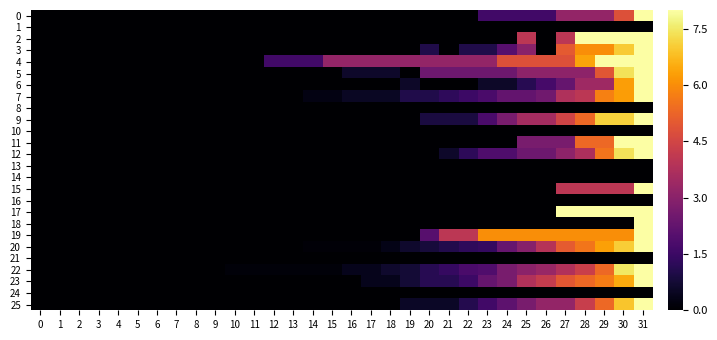

Reading right to left, what are all the values shown in this chart?

0: 31=8.0	30=4.8	29=3.2	28=3.2	27=3.2	26=1.6	25=1.6	24=1.6	23=1.6	22=0.0	21=0.0	20=0.0	19=0.0	18=0.0	17=0.0	16=0.0	15=0.0	14=0.0	13=0.0	12=0.0	11=0.0	10=0.0	9=0.0	8=0.0	7=0.0	6=0.0	5=0.0	4=0.0	3=0.0	2=0.0	1=0.0	0=0.0
1: 31=0.0	30=0.0	29=0.0	28=0.0	27=0.0	26=0.0	25=0.0	24=0.0	23=0.0	22=0.0	21=0.0	20=0.0	19=0.0	18=0.0	17=0.0	16=0.0	15=0.0	14=0.0	13=0.0	12=0.0	11=0.0	10=0.0	9=0.0	8=0.0	7=0.0	6=0.0	5=0.0	4=0.0	3=0.0	2=0.0	1=0.0	0=0.0
2: 31=8.0	30=8.0	29=8.0	28=8.0	27=4.0	26=0.0	25=4.0	24=0.0	23=0.0	22=0.0	21=0.0	20=0.0	19=0.0	18=0.0	17=0.0	16=0.0	15=0.0	14=0.0	13=0.0	12=0.0	11=0.0	10=0.0	9=0.0	8=0.0	7=0.0	6=0.0	5=0.0	4=0.0	3=0.0	2=0.0	1=0.0	0=0.0
3: 31=8.0	30=7.0	29=6.0	28=6.0	27=5.0	26=0.0	25=3.0	24=2.0	23=1.0	22=1.0	21=0.0	20=1.0	19=0.0	18=0.0	17=0.0	16=0.0	15=0.0	14=0.0	13=0.0	12=0.0	11=0.0	10=0.0	9=0.0	8=0.0	7=0.0	6=0.0	5=0.0	4=0.0	3=0.0	2=0.0	1=0.0	0=0.0
4: 31=8.0	30=8.0	29=8.0	28=6.4	27=4.8	26=4.8	25=4.8	24=4.8	23=3.2	22=3.2	21=3.2	20=3.2	19=3.2	18=3.2	17=3.2	16=3.2	15=3.2	14=1.6	13=1.6	12=1.6	11=0.0	10=0.0	9=0.0	8=0.0	7=0.0	6=0.0	5=0.0	4=0.0	3=0.0	2=0.0	1=0.0	0=0.0
5: 31=8.0	30=7.4	29=4.9	28=3.1	27=3.1	26=3.1	25=3.1	24=2.5	23=2.5	22=2.5	21=2.5	20=2.5	19=0.0	18=0.6	17=0.6	16=0.6	15=0.0	14=0.0	13=0.0	12=0.0	11=0.0	10=0.0	9=0.0	8=0.0	7=0.0	6=0.0	5=0.0	4=0.0	3=0.0	2=0.0	1=0.0	0=0.0
6: 31=8.0	30=6.3	29=3.4	28=3.4	27=2.3	26=1.7	25=1.1	24=0.6	23=0.6	22=0.0	21=0.0	20=0.0	19=0.6	18=0.0	17=0.0	16=0.0	15=0.0	14=0.0	13=0.0	12=0.0	11=0.0	10=0.0	9=0.0	8=0.0	7=0.0	6=0.0	5=0.0	4=0.0	3=0.0	2=0.0	1=0.0	0=0.0
7: 31=8.0	30=6.2	29=5.8	28=4.0	27=3.8	26=2.5	25=2.2	24=2.2	23=1.8	22=1.5	21=1.2	20=1.0	19=1.0	18=0.5	17=0.5	16=0.5	15=0.2	14=0.2	13=0.0	12=0.0	11=0.0	10=0.0	9=0.0	8=0.0	7=0.0	6=0.0	5=0.0	4=0.0	3=0.0	2=0.0	1=0.0	0=0.0
8: 31=0.0	30=0.0	29=0.0	28=0.0	27=0.0	26=0.0	25=0.0	24=0.0	23=0.0	22=0.0	21=0.0	20=0.0	19=0.0	18=0.0	17=0.0	16=0.0	15=0.0	14=0.0	13=0.0	12=0.0	11=0.0	10=0.0	9=0.0	8=0.0	7=0.0	6=0.0	5=0.0	4=0.0	3=0.0	2=0.0	1=0.0	0=0.0
9: 31=8.0	30=7.1	29=7.1	28=5.3	27=4.4	26=3.6	25=3.6	24=2.7	23=1.8	22=0.9	21=0.9	20=0.9	19=0.0	18=0.0	17=0.0	16=0.0	15=0.0	14=0.0	13=0.0	12=0.0	11=0.0	10=0.0	9=0.0	8=0.0	7=0.0	6=0.0	5=0.0	4=0.0	3=0.0	2=0.0	1=0.0	0=0.0
10: 31=0.0	30=0.0	29=0.0	28=0.0	27=0.0	26=0.0	25=0.0	24=0.0	23=0.0	22=0.0	21=0.0	20=0.0	19=0.0	18=0.0	17=0.0	16=0.0	15=0.0	14=0.0	13=0.0	12=0.0	11=0.0	10=0.0	9=0.0	8=0.0	7=0.0	6=0.0	5=0.0	4=0.0	3=0.0	2=0.0	1=0.0	0=0.0
11: 31=8.0	30=8.0	29=5.3	28=5.3	27=2.7	26=2.7	25=2.7	24=0.0	23=0.0	22=0.0	21=0.0	20=0.0	19=0.0	18=0.0	17=0.0	16=0.0	15=0.0	14=0.0	13=0.0	12=0.0	11=0.0	10=0.0	9=0.0	8=0.0	7=0.0	6=0.0	5=0.0	4=0.0	3=0.0	2=0.0	1=0.0	0=0.0
12: 31=8.0	30=7.4	29=5.5	28=3.7	27=3.1	26=2.5	25=2.5	24=1.8	23=1.8	22=1.2	21=0.6	20=0.0	19=0.0	18=0.0	17=0.0	16=0.0	15=0.0	14=0.0	13=0.0	12=0.0	11=0.0	10=0.0	9=0.0	8=0.0	7=0.0	6=0.0	5=0.0	4=0.0	3=0.0	2=0.0	1=0.0	0=0.0
13: 31=0.0	30=0.0	29=0.0	28=0.0	27=0.0	26=0.0	25=0.0	24=0.0	23=0.0	22=0.0	21=0.0	20=0.0	19=0.0	18=0.0	17=0.0	16=0.0	15=0.0	14=0.0	13=0.0	12=0.0	11=0.0	10=0.0	9=0.0	8=0.0	7=0.0	6=0.0	5=0.0	4=0.0	3=0.0	2=0.0	1=0.0	0=0.0
14: 31=0.0	30=0.0	29=0.0	28=0.0	27=0.0	26=0.0	25=0.0	24=0.0	23=0.0	22=0.0	21=0.0	20=0.0	19=0.0	18=0.0	17=0.0	16=0.0	15=0.0	14=0.0	13=0.0	12=0.0	11=0.0	10=0.0	9=0.0	8=0.0	7=0.0	6=0.0	5=0.0	4=0.0	3=0.0	2=0.0	1=0.0	0=0.0
15: 31=8.0	30=4.0	29=4.0	28=4.0	27=4.0	26=0.0	25=0.0	24=0.0	23=0.0	22=0.0	21=0.0	20=0.0	19=0.0	18=0.0	17=0.0	16=0.0	15=0.0	14=0.0	13=0.0	12=0.0	11=0.0	10=0.0	9=0.0	8=0.0	7=0.0	6=0.0	5=0.0	4=0.0	3=0.0	2=0.0	1=0.0	0=0.0
16: 31=0.0	30=0.0	29=0.0	28=0.0	27=0.0	26=0.0	25=0.0	24=0.0	23=0.0	22=0.0	21=0.0	20=0.0	19=0.0	18=0.0	17=0.0	16=0.0	15=0.0	14=0.0	13=0.0	12=0.0	11=0.0	10=0.0	9=0.0	8=0.0	7=0.0	6=0.0	5=0.0	4=0.0	3=0.0	2=0.0	1=0.0	0=0.0
17: 31=8.0	30=8.0	29=8.0	28=8.0	27=8.0	26=0.0	25=0.0	24=0.0	23=0.0	22=0.0	21=0.0	20=0.0	19=0.0	18=0.0	17=0.0	16=0.0	15=0.0	14=0.0	13=0.0	12=0.0	11=0.0	10=0.0	9=0.0	8=0.0	7=0.0	6=0.0	5=0.0	4=0.0	3=0.0	2=0.0	1=0.0	0=0.0
18: 31=8.0	30=0.0	29=0.0	28=0.0	27=0.0	26=0.0	25=0.0	24=0.0	23=0.0	22=0.0	21=0.0	20=0.0	19=0.0	18=0.0	17=0.0	16=0.0	15=0.0	14=0.0	13=0.0	12=0.0	11=0.0	10=0.0	9=0.0	8=0.0	7=0.0	6=0.0	5=0.0	4=0.0	3=0.0	2=0.0	1=0.0	0=0.0
19: 31=8.0	30=6.0	29=6.0	28=6.0	27=6.0	26=6.0	25=6.0	24=6.0	23=6.0	22=4.0	21=4.0	20=2.0	19=0.0	18=0.0	17=0.0	16=0.0	15=0.0	14=0.0	13=0.0	12=0.0	11=0.0	10=0.0	9=0.0	8=0.0	7=0.0	6=0.0	5=0.0	4=0.0	3=0.0	2=0.0	1=0.0	0=0.0
20: 31=8.0	30=7.1	29=6.3	28=5.6	27=5.1	26=3.9	25=2.9	24=2.3	23=1.4	22=1.3	21=1.1	20=0.8	19=0.6	18=0.3	17=0.1	16=0.1	15=0.1	14=0.1	13=0.0	12=0.0	11=0.0	10=0.0	9=0.0	8=0.0	7=0.0	6=0.0	5=0.0	4=0.0	3=0.0	2=0.0	1=0.0	0=0.0
21: 31=0.0	30=0.0	29=0.0	28=0.0	27=0.0	26=0.0	25=0.0	24=0.0	23=0.0	22=0.0	21=0.0	20=0.0	19=0.0	18=0.0	17=0.0	16=0.0	15=0.0	14=0.0	13=0.0	12=0.0	11=0.0	10=0.0	9=0.0	8=0.0	7=0.0	6=0.0	5=0.0	4=0.0	3=0.0	2=0.0	1=0.0	0=0.0
22: 31=8.0	30=7.5	29=5.3	28=4.3	27=3.8	26=3.3	25=3.0	24=2.7	23=1.9	22=1.8	21=1.4	20=1.1	19=0.8	18=0.6	17=0.4	16=0.4	15=0.1	14=0.1	13=0.1	12=0.1	11=0.1	10=0.1	9=0.0	8=0.0	7=0.0	6=0.0	5=0.0	4=0.0	3=0.0	2=0.0	1=0.0	0=0.0
23: 31=8.0	30=6.5	29=5.7	28=5.3	27=5.0	26=4.2	25=3.8	24=2.7	23=2.3	22=1.5	21=1.1	20=1.1	19=0.8	18=0.4	17=0.4	16=0.0	15=0.0	14=0.0	13=0.0	12=0.0	11=0.0	10=0.0	9=0.0	8=0.0	7=0.0	6=0.0	5=0.0	4=0.0	3=0.0	2=0.0	1=0.0	0=0.0
24: 31=0.0	30=0.0	29=0.0	28=0.0	27=0.0	26=0.0	25=0.0	24=0.0	23=0.0	22=0.0	21=0.0	20=0.0	19=0.0	18=0.0	17=0.0	16=0.0	15=0.0	14=0.0	13=0.0	12=0.0	11=0.0	10=0.0	9=0.0	8=0.0	7=0.0	6=0.0	5=0.0	4=0.0	3=0.0	2=0.0	1=0.0	0=0.0
25: 31=8.0	30=6.9	29=5.3	28=4.3	27=3.2	26=3.2	25=2.7	24=2.1	23=1.6	22=1.1	21=0.5	20=0.5	19=0.5	18=0.0	17=0.0	16=0.0	15=0.0	14=0.0	13=0.0	12=0.0	11=0.0	10=0.0	9=0.0	8=0.0	7=0.0	6=0.0	5=0.0	4=0.0	3=0.0	2=0.0	1=0.0	0=0.0